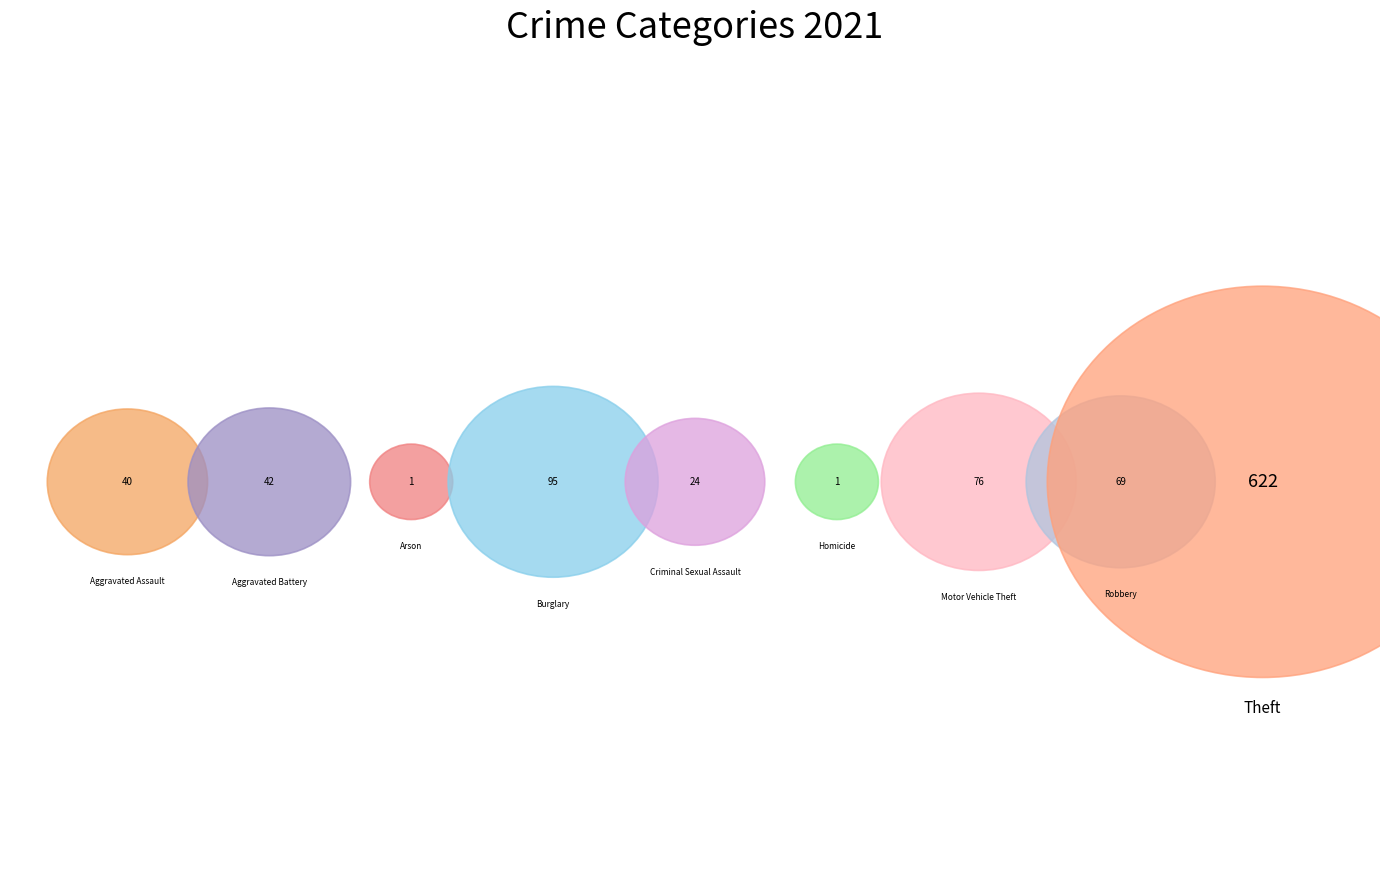

Which slice represents more than half of the pie?

Theft